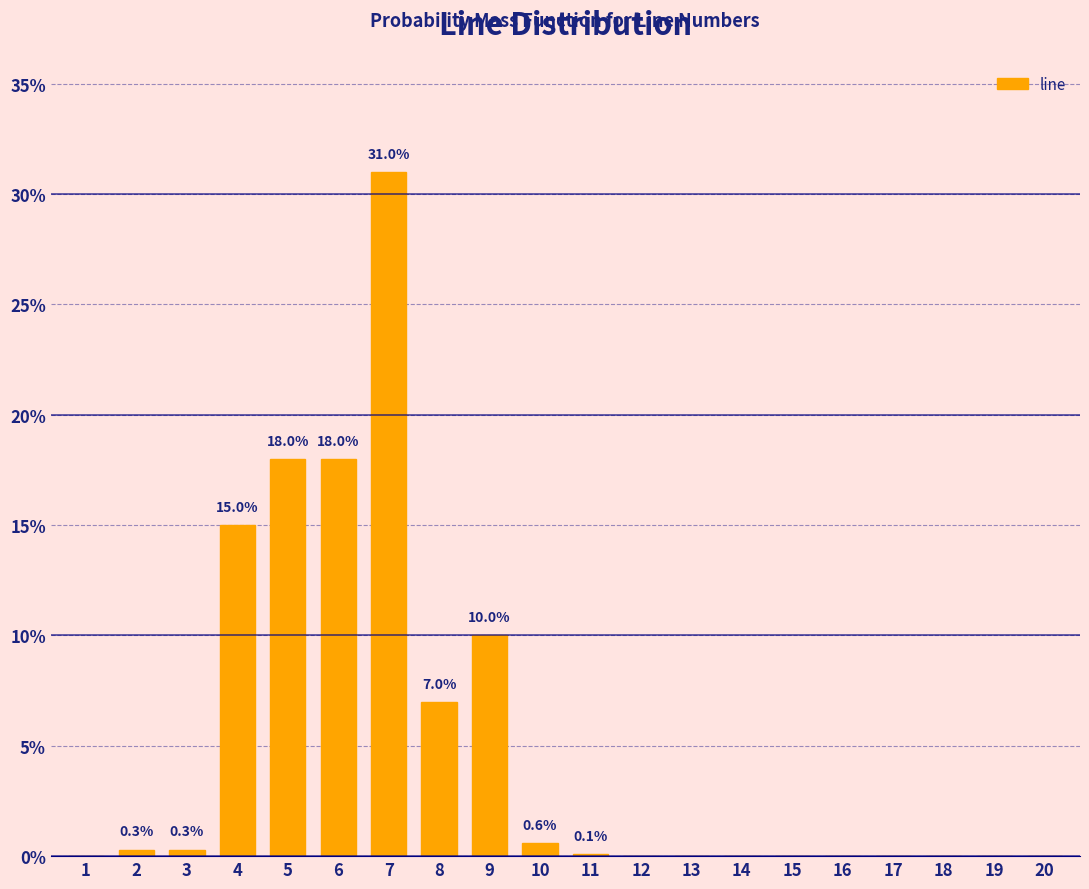

Reading right to left, list all the values displayed in this chart.

20=0.0	19=0.0	18=0.0	17=0.0	16=0.0	15=0.0	14=0.0	13=0.0	12=0.0	11=0.1	10=0.6	9=10.0	8=7.0	7=31.0	6=18.0	5=18.0	4=15.0	3=0.3	2=0.3	1=0.0